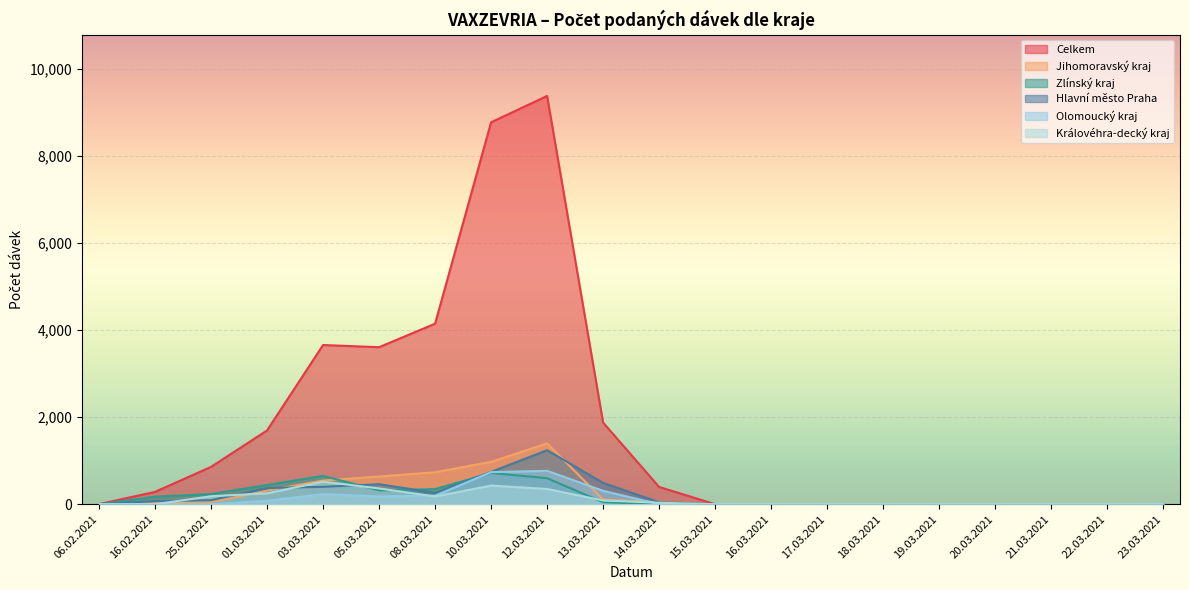

True or false: Hlavní město Praha has a value of 70 at 16.02.2021.

True